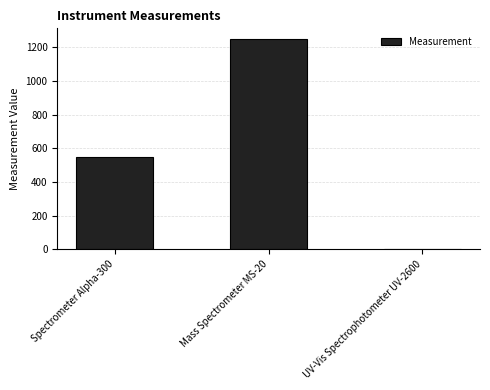

Are the bars horizontal?

No